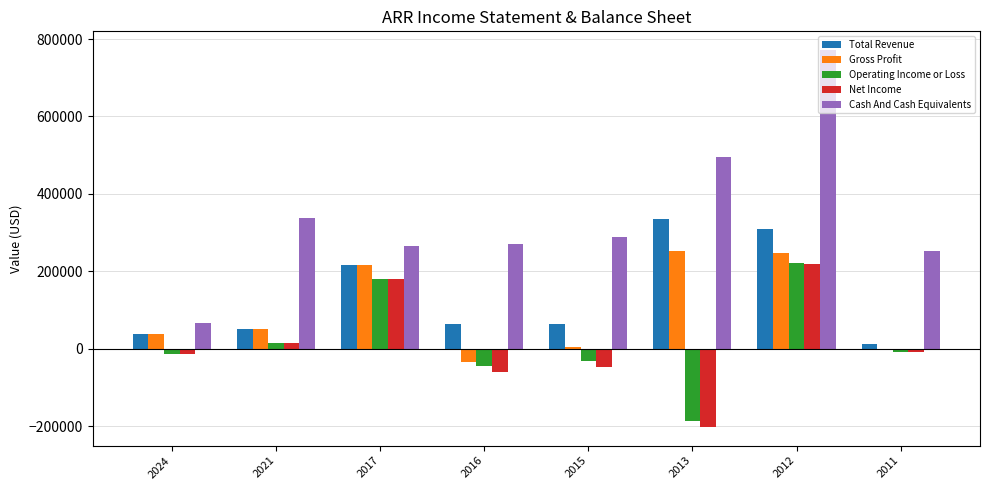

What is the sum of all Operating Income or Loss values?

131300